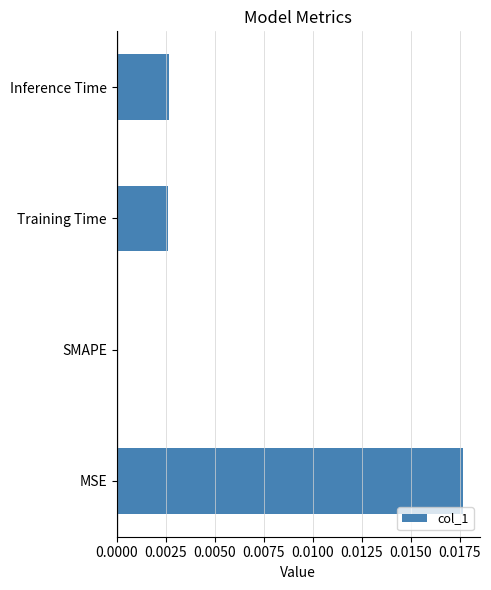

How many values are above zero?

3